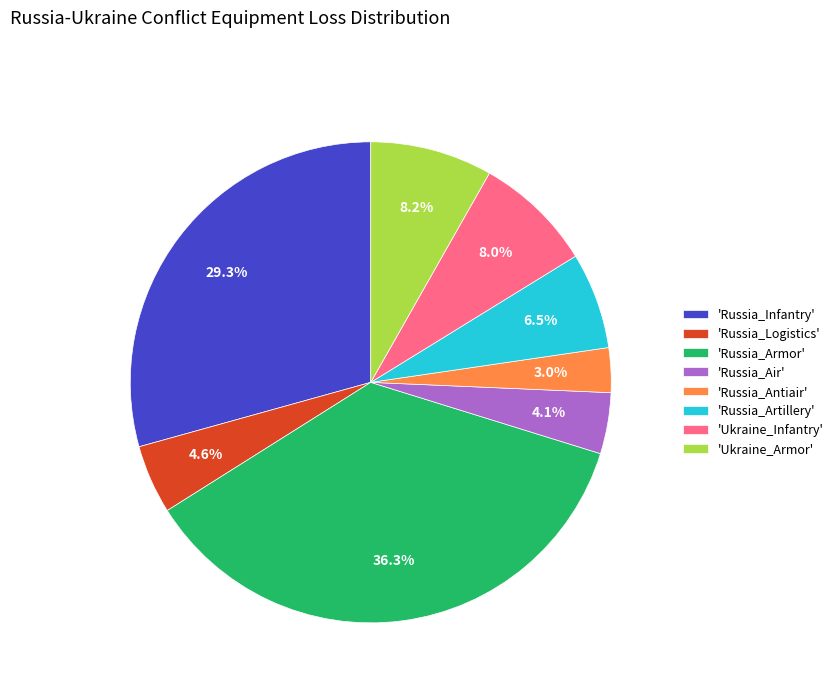

Is there a majority slice in this chart?

No